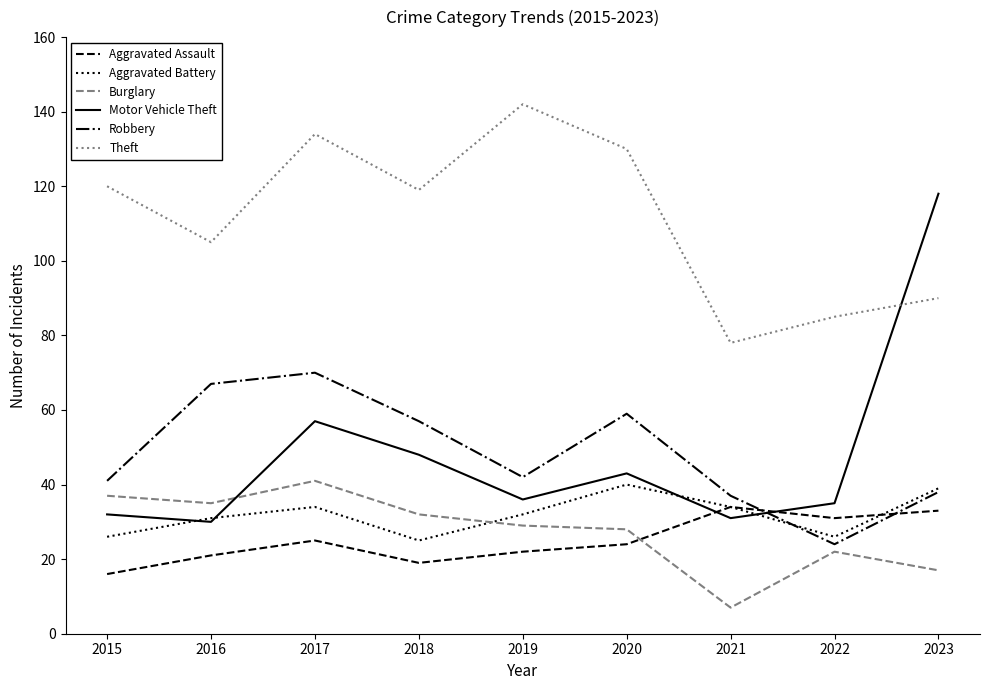

True or false: Theft has a value of 85 at 2022.

True